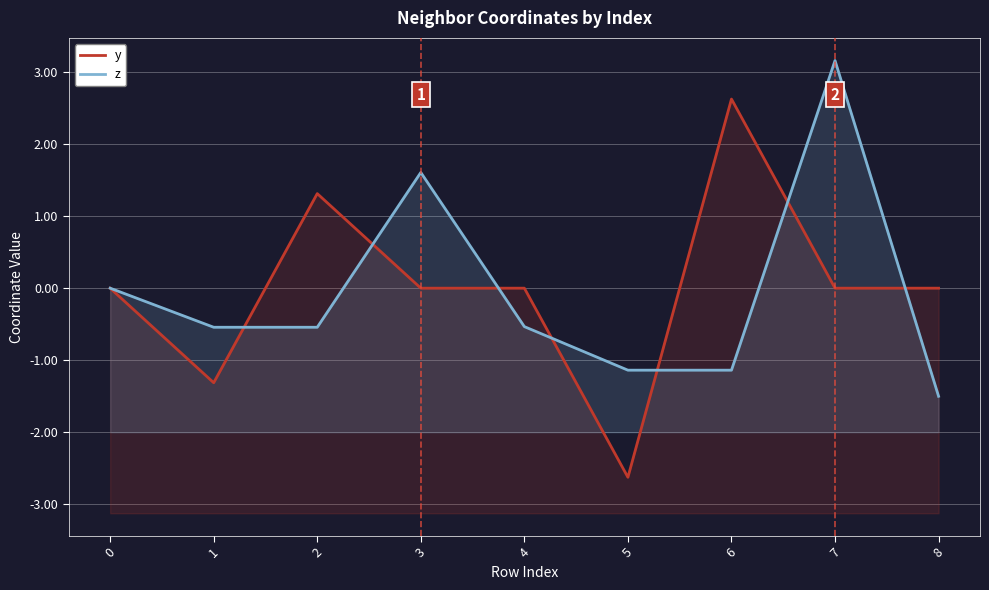

Between which two adjacent categories do z and y first intersect?

1 and 2